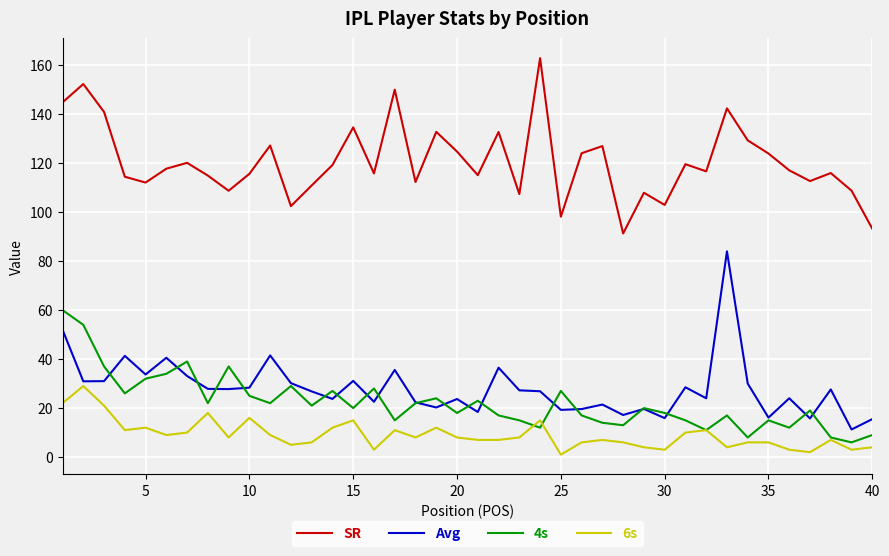

True or false: 6s and SR intersect in this chart.

False